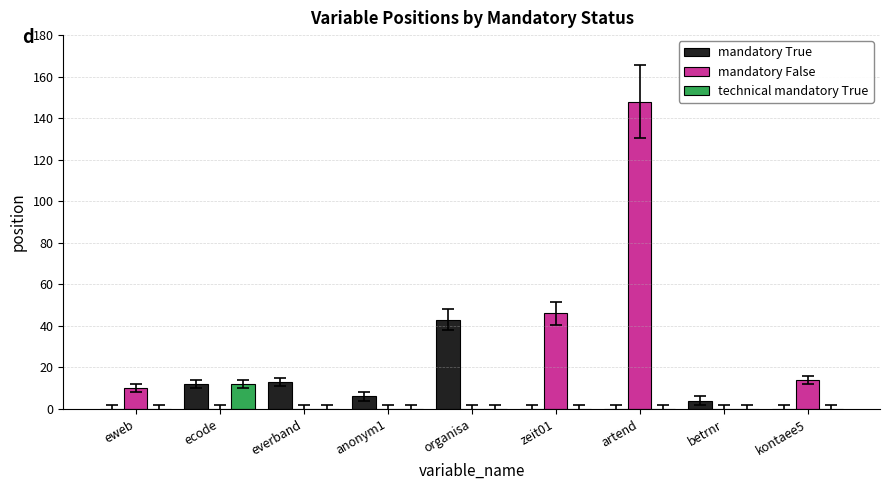

Does the chart contain stacked bars?

No